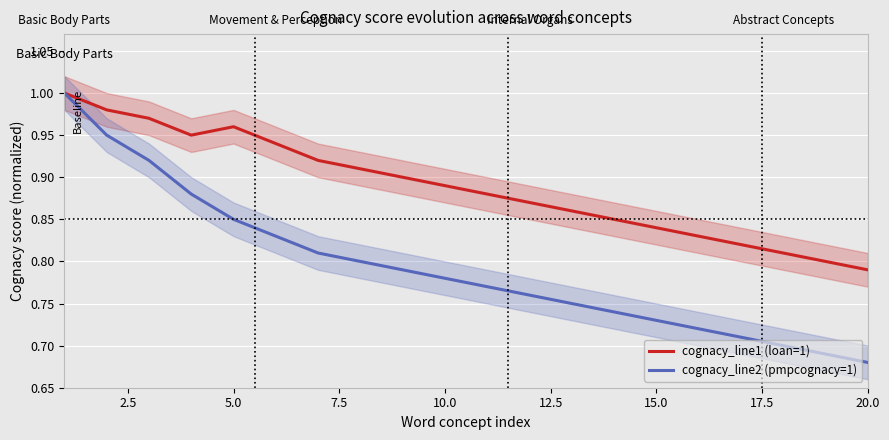

At which label does cognacy_line1 (loan=1) reach its minimum?

20.0